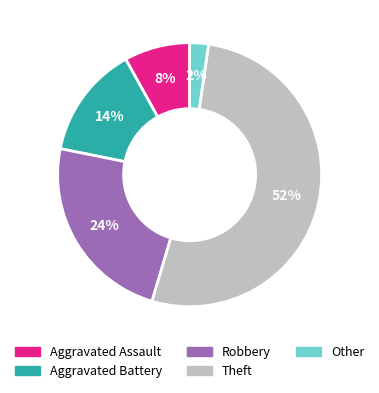

To the nearest percent, what percentage of the pie is Robbery?

24%